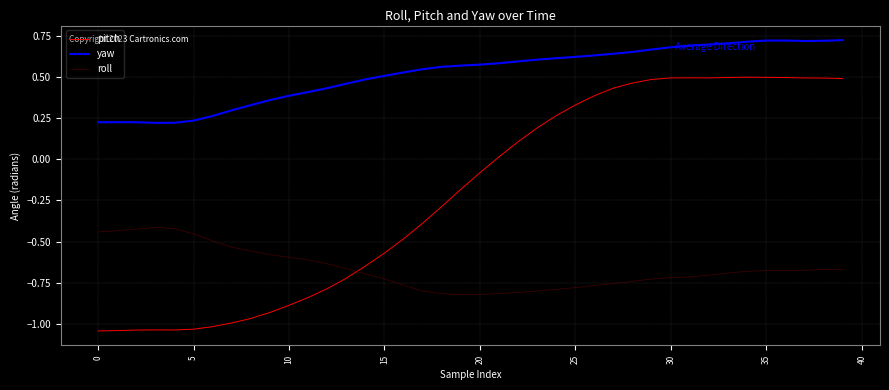

List the series in order of their overall mean, highest first.

yaw, pitch, roll